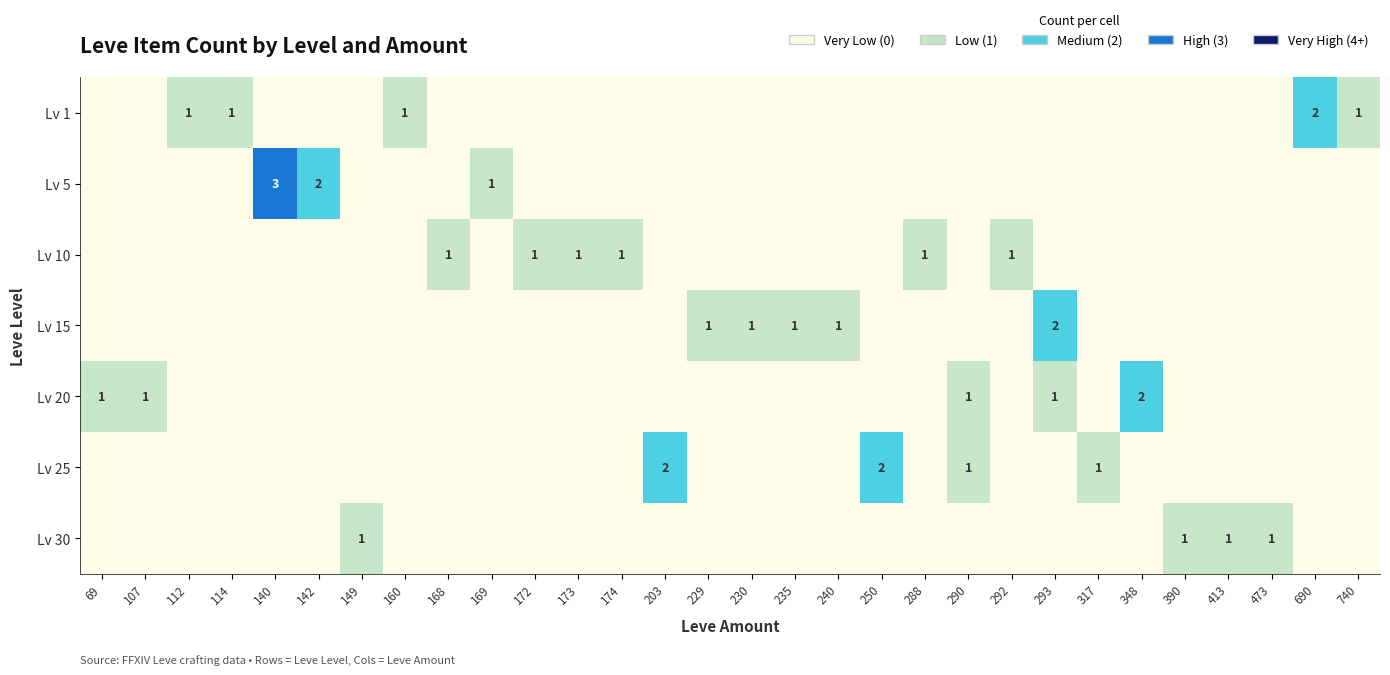

List the labels in order of Lv 1 value, largest first.

690, 112, 114, 160, 740, 69, 107, 140, 142, 149, 168, 169, 172, 173, 174, 203, 229, 230, 235, 240, 250, 288, 290, 292, 293, 317, 348, 390, 413, 473